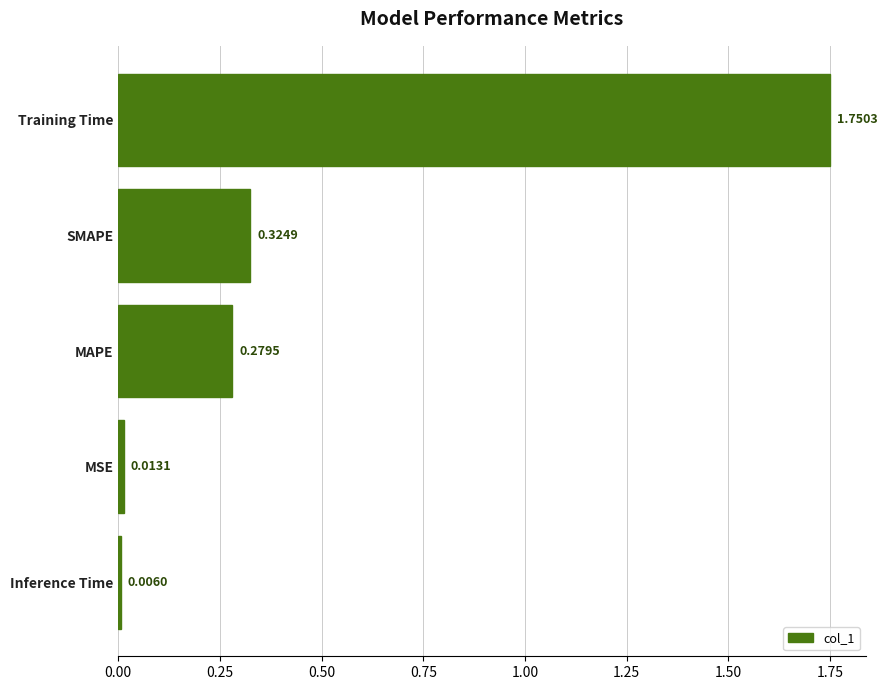

What is the difference between the maximum and minimum values?

1.7